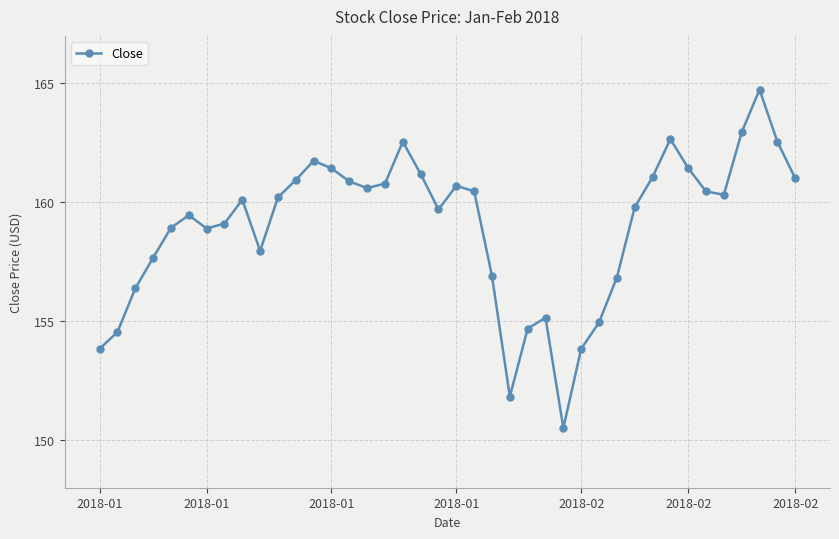

What is the greatest value displayed?

164.7